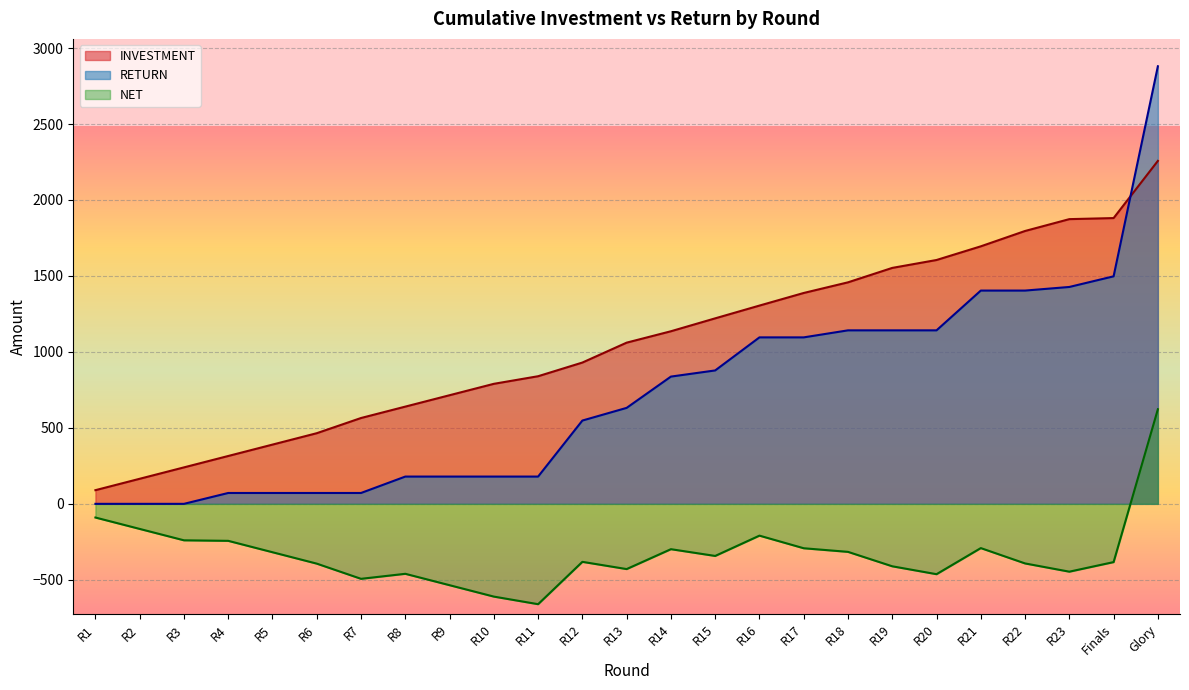

Reading left to right, what are all the values shown in this chart?

INVESTMENT: 90.0	165.0	240.0	315.0	390.0	465.0	565.0	640.0	715.0	790.0	840.0	930.0	1061.0	1136.0	1221.0	1305.0	1388.0	1458.0	1553.0	1605.0	1695.0	1796.0	1874.0	1881.0	2257.3
RETURN: 0.0	0.0	0.0	71.5	71.5	71.5	71.5	179.5	179.5	179.5	179.5	548.3	631.7	837.6	878.1	1095.7	1095.7	1142.0	1142.0	1142.0	1403.8	1403.8	1427.5	1497.6	2880.1
NET: -90.0	-165.0	-240.0	-243.5	-318.5	-393.5	-493.5	-460.5	-535.5	-610.5	-660.5	-381.7	-429.3	-298.4	-342.9	-209.3	-292.3	-316.0	-411.0	-463.0	-291.2	-392.2	-446.4	-383.4	622.7